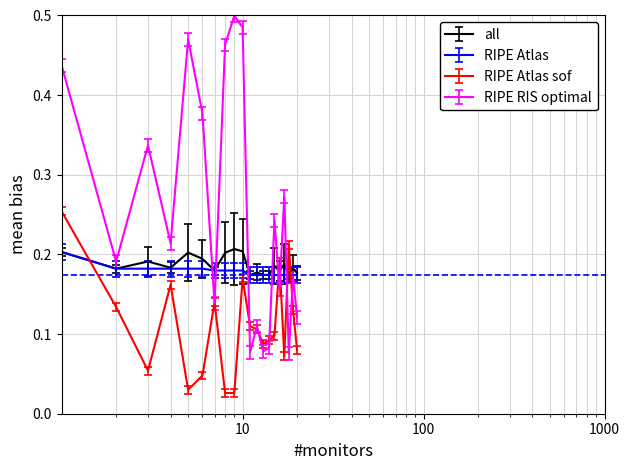

After their last crossing, which series has the higher values: all or RIPE RIS optimal?

all